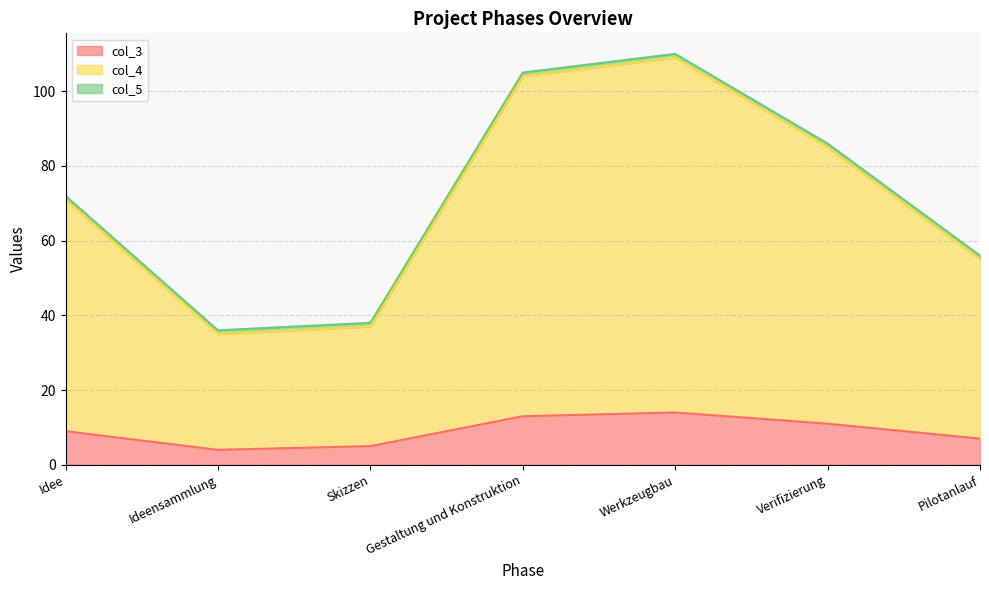

Which category has the lowest value in the col_4 series?

Ideensammlung